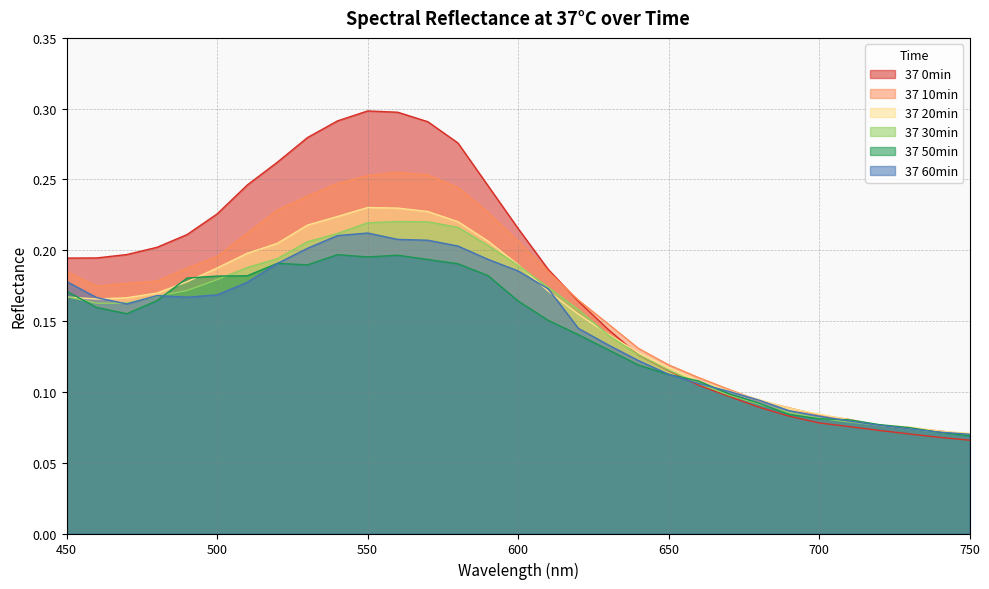

Is it true that 37 20min equals 0.2 at 550?

True